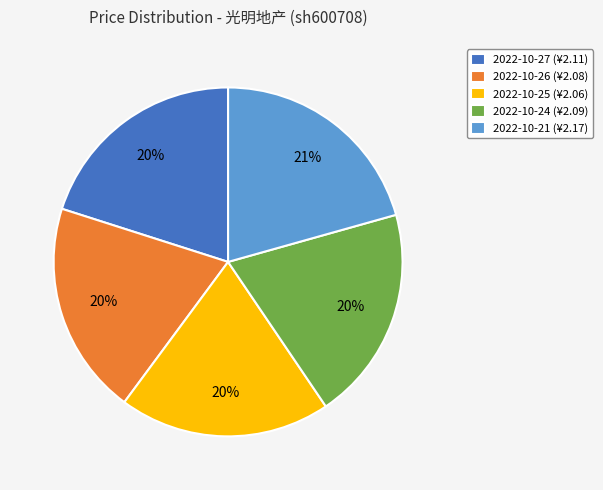

Does 2022-10-21 account for over 50% of the chart?

No